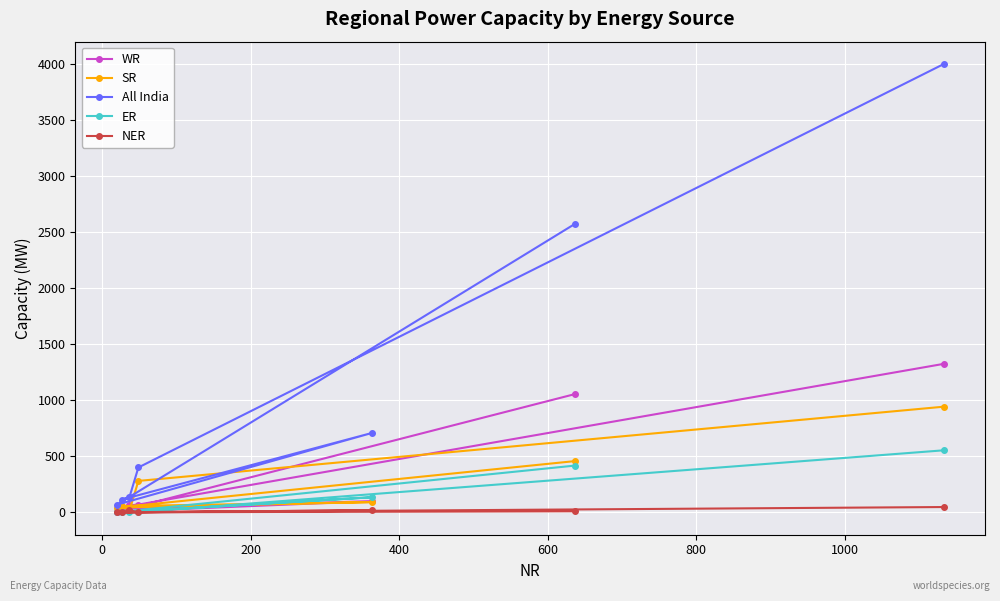

Does the chart display data point markers on the line(s)?

Yes